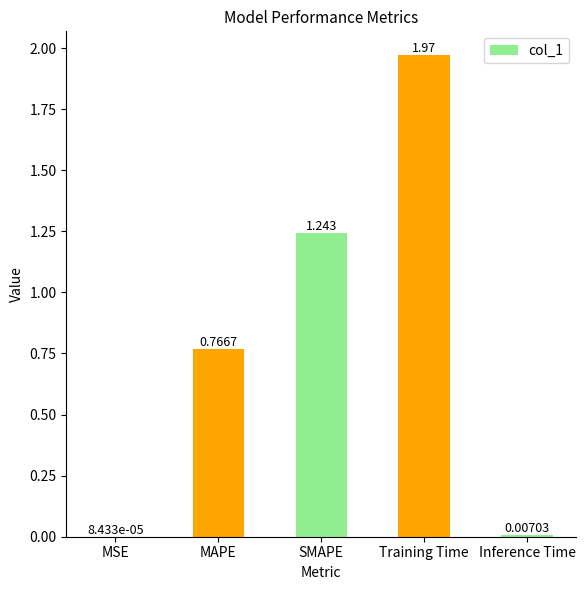

Between MAPE and Training Time, which is larger?

Training Time